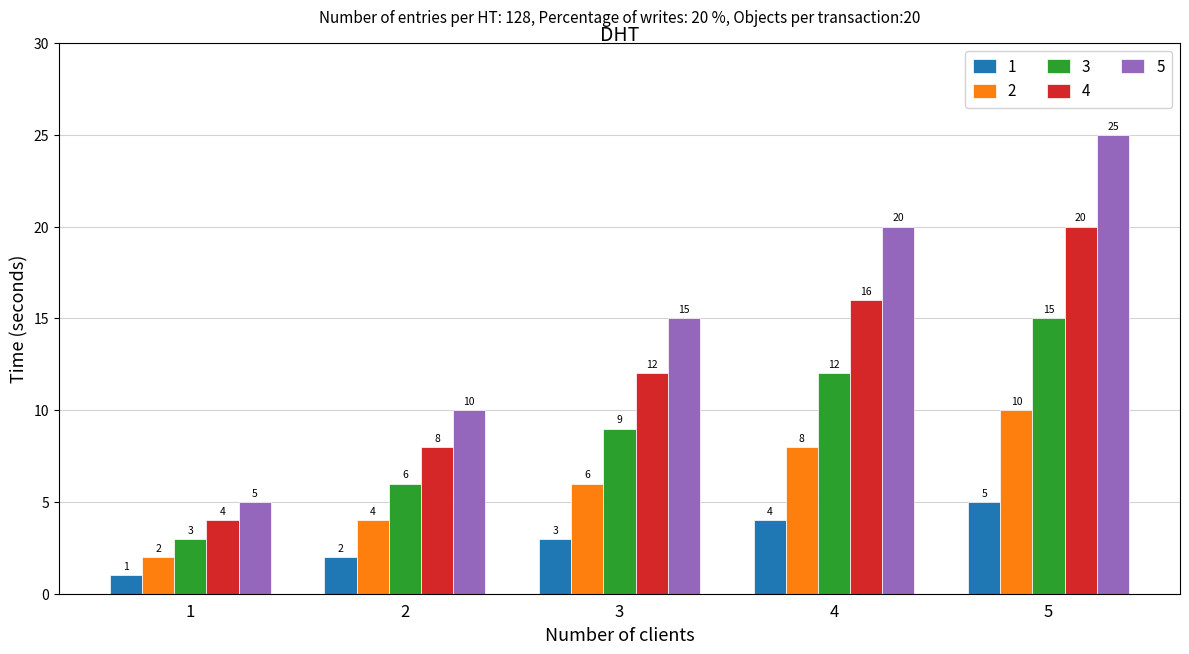

What are all the series names shown in the legend?

1, 2, 3, 4, 5